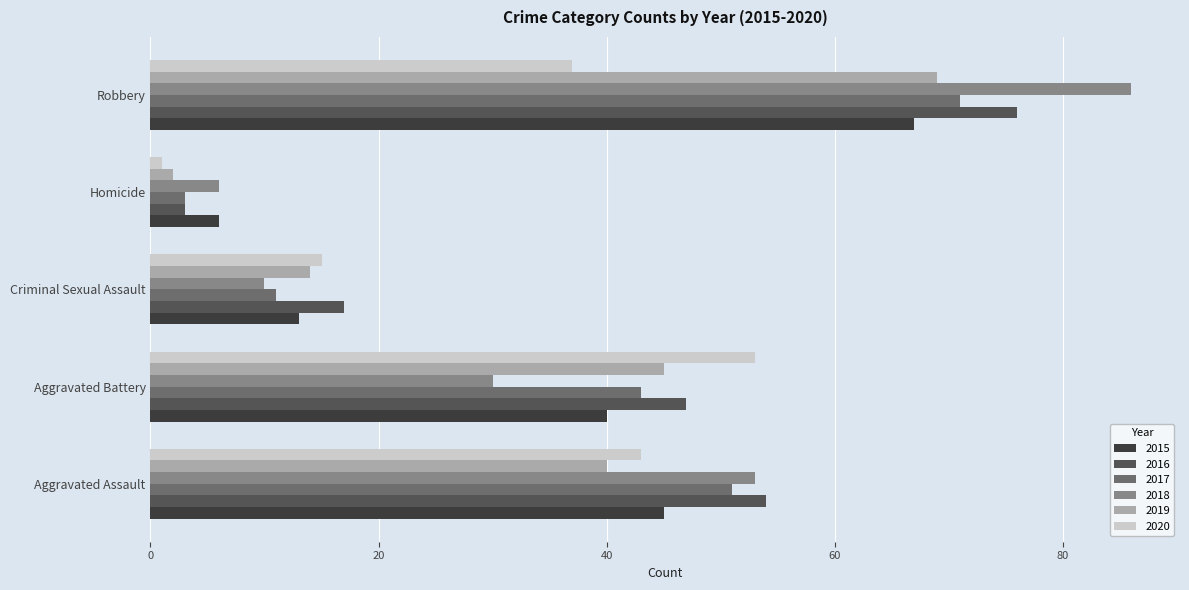

At which category does the chart reach its minimum across all series?

Homicide